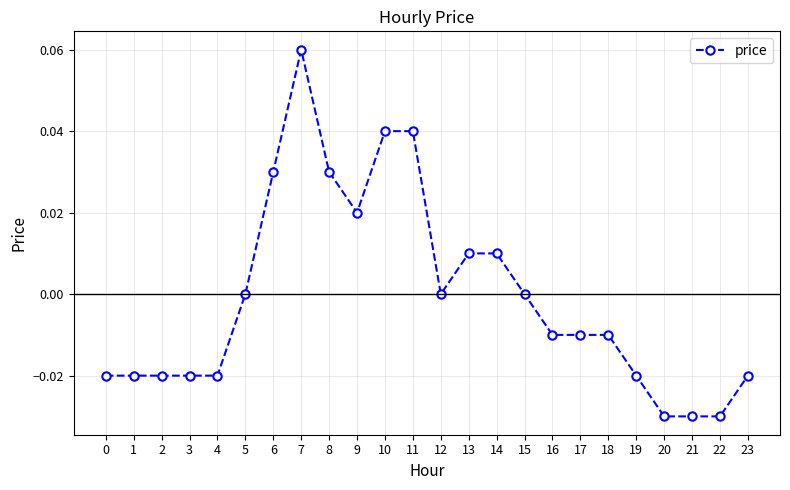

The value at 21 is -0.0. True or false?

True